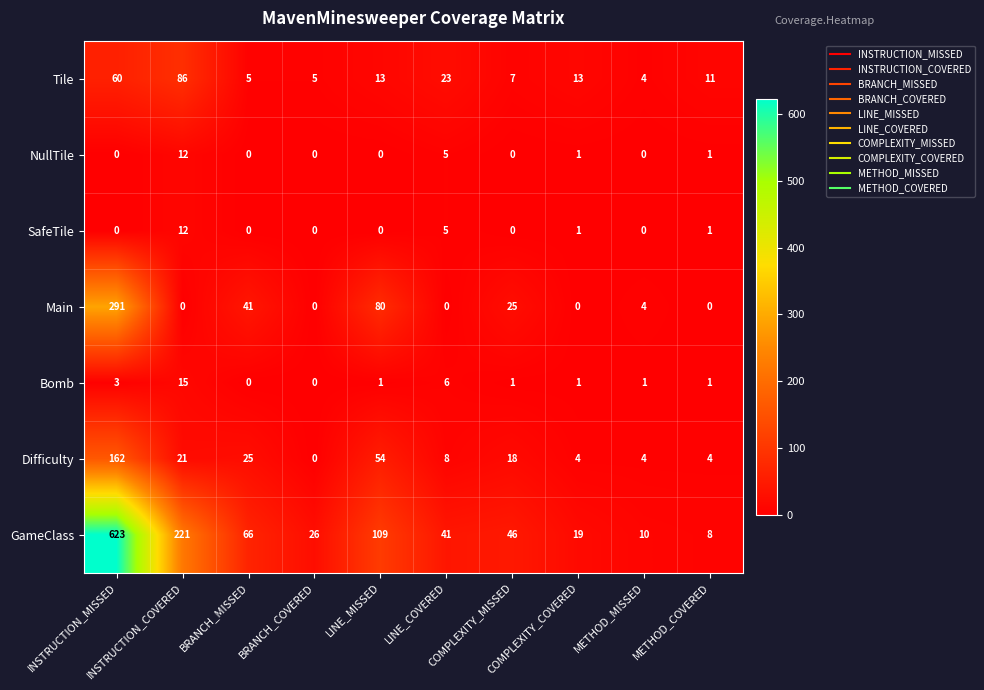

What is the difference between the maximum and minimum values in the Difficulty series?

162